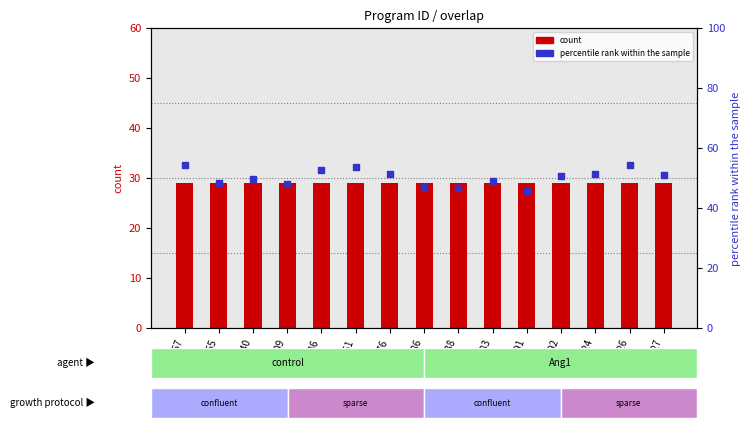

Which series has the widest spread of Y values?

percentile rank within the sample